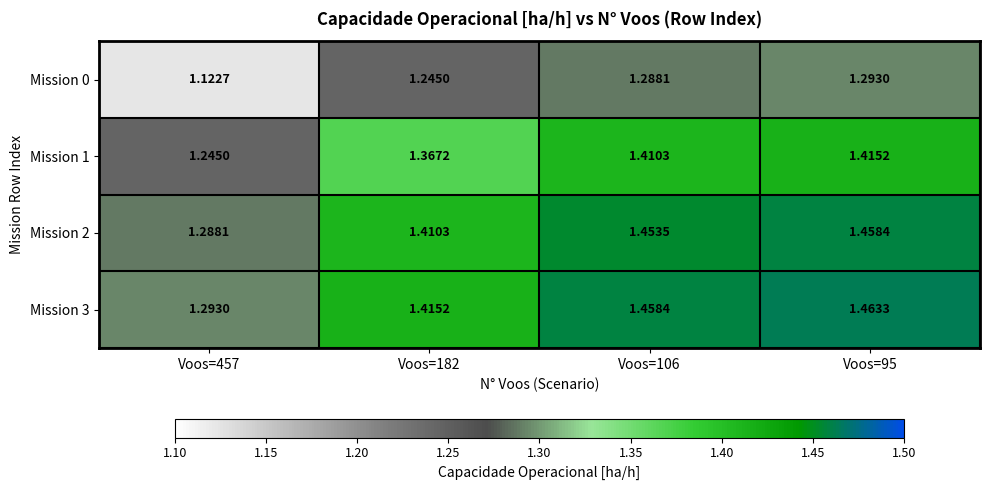

Is the value of Mission 2 at Voos=106 greater than the value of Mission 1 at Voos=457?

Yes